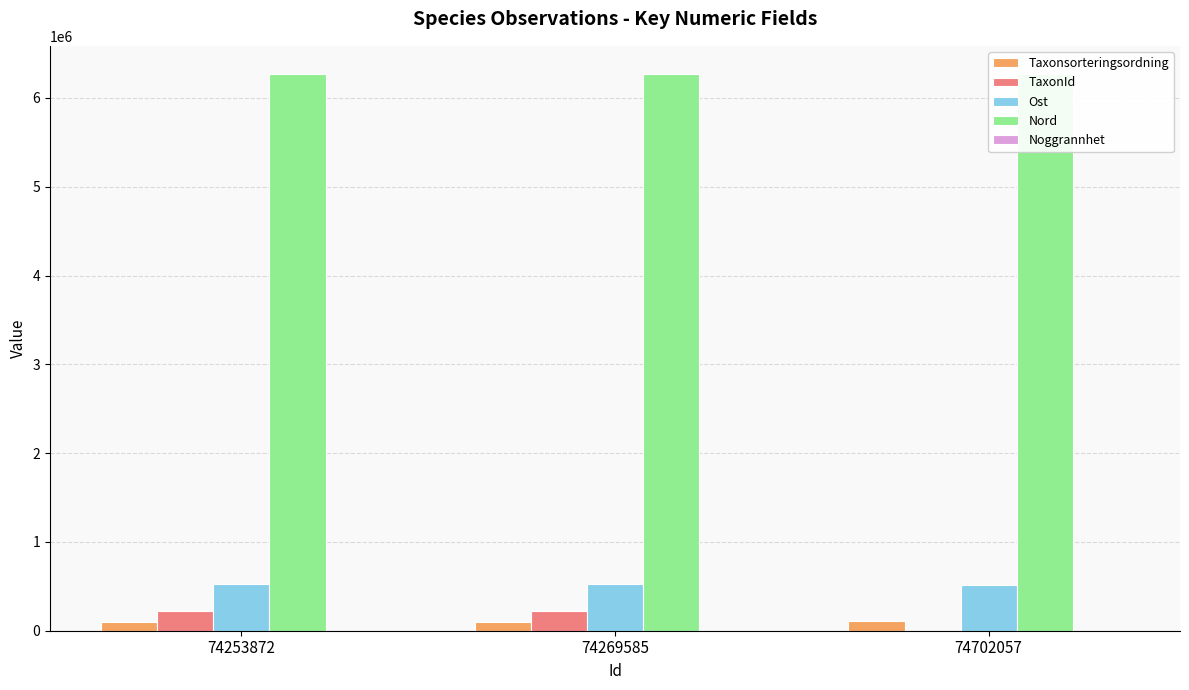

Which series has the largest total across all categories?

Nord